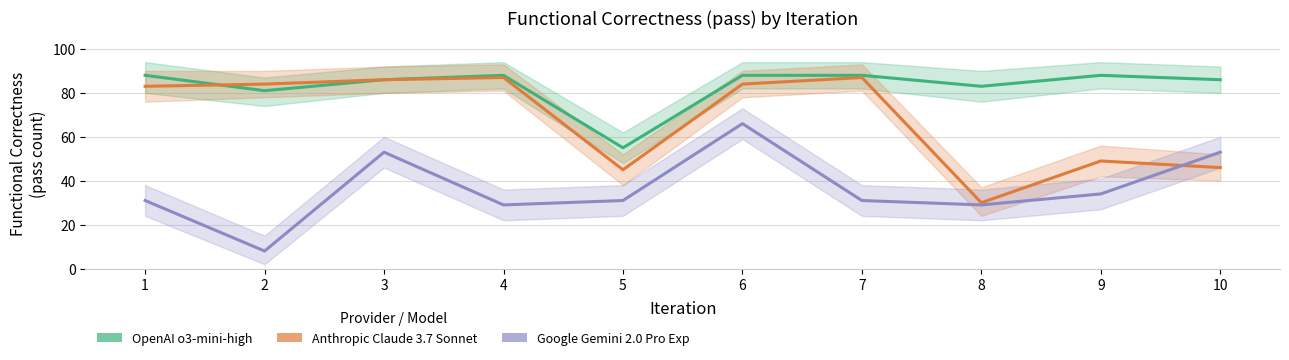

What is the difference between the maximum and second lowest values in the Anthropic Claude 3.7 Sonnet series?

42